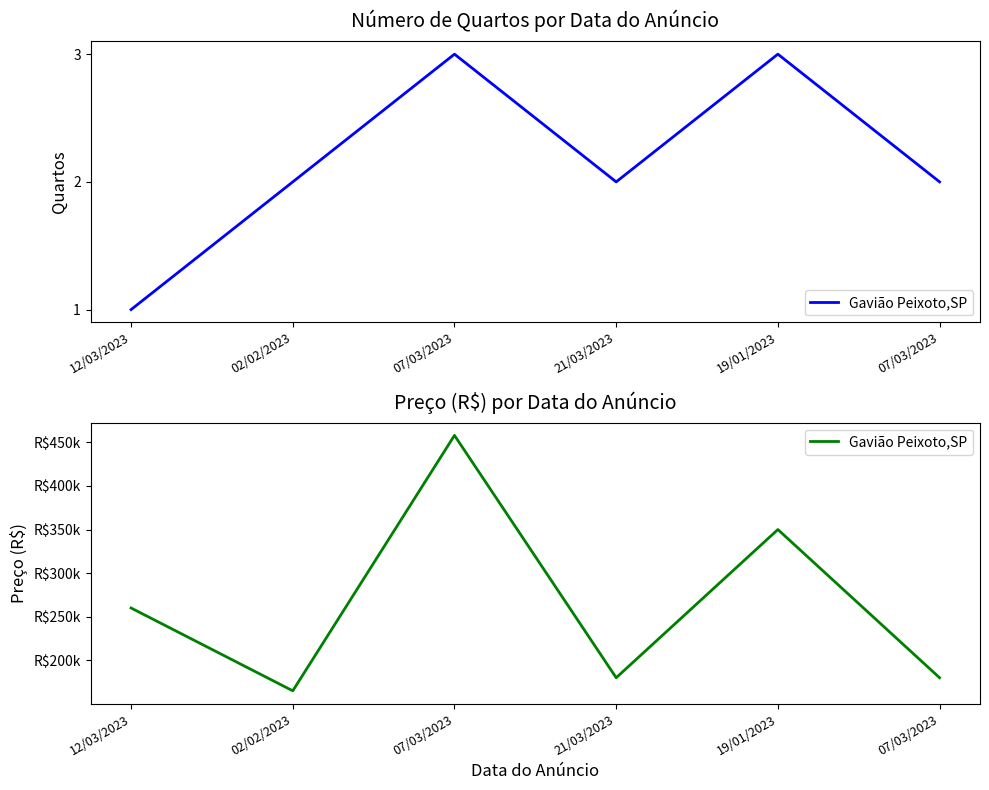

Reading left to right, extract all data points from this chart.

260000	165000	458000	180000	350000	180000